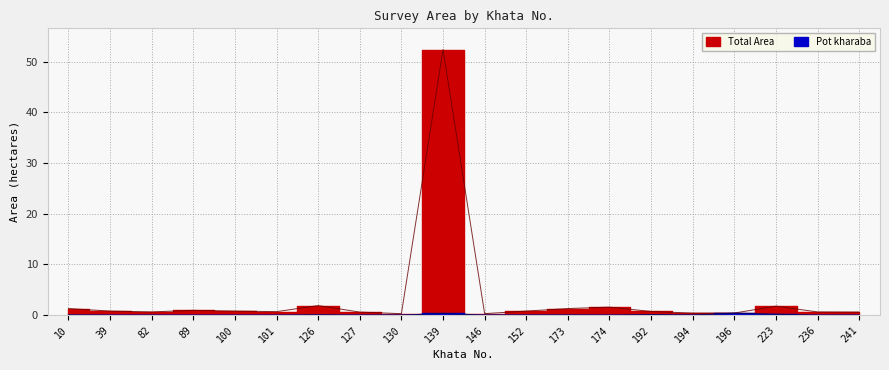

The value of Total Area at 236 is 0.6. True or false?

True